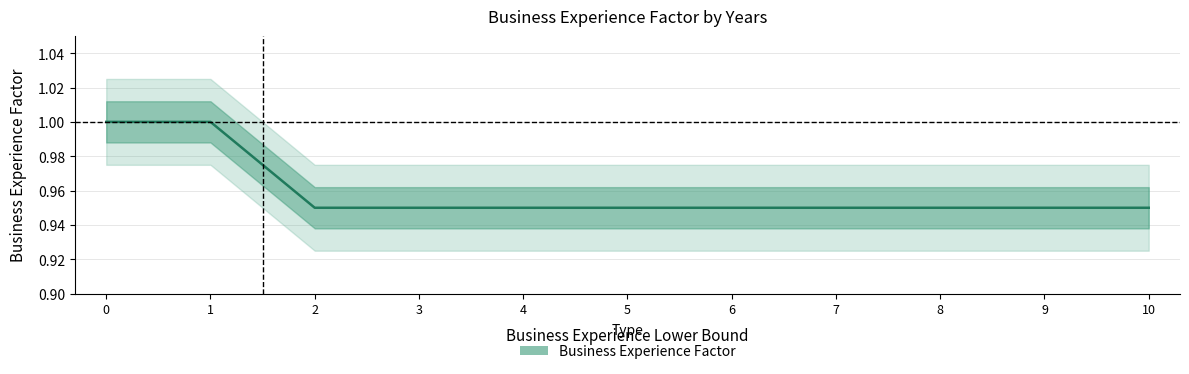

What is the average value?

1.0